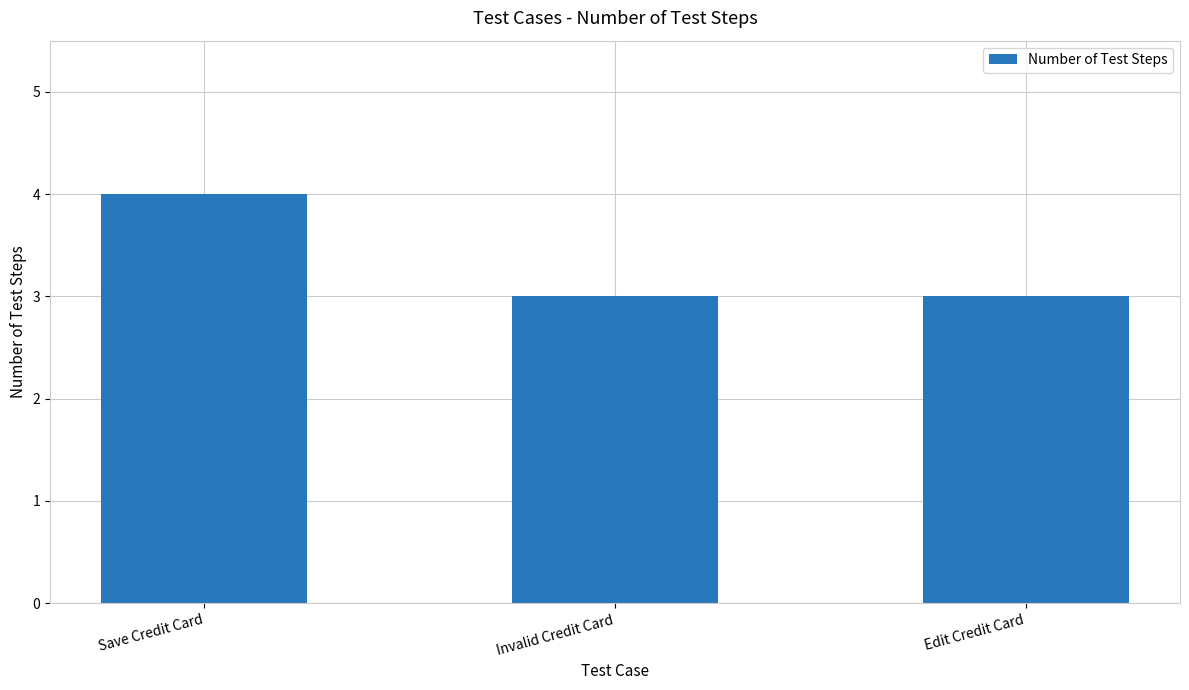

Approximately how many times larger is the value at Invalid Credit Card compared to Edit Credit Card?

1.0